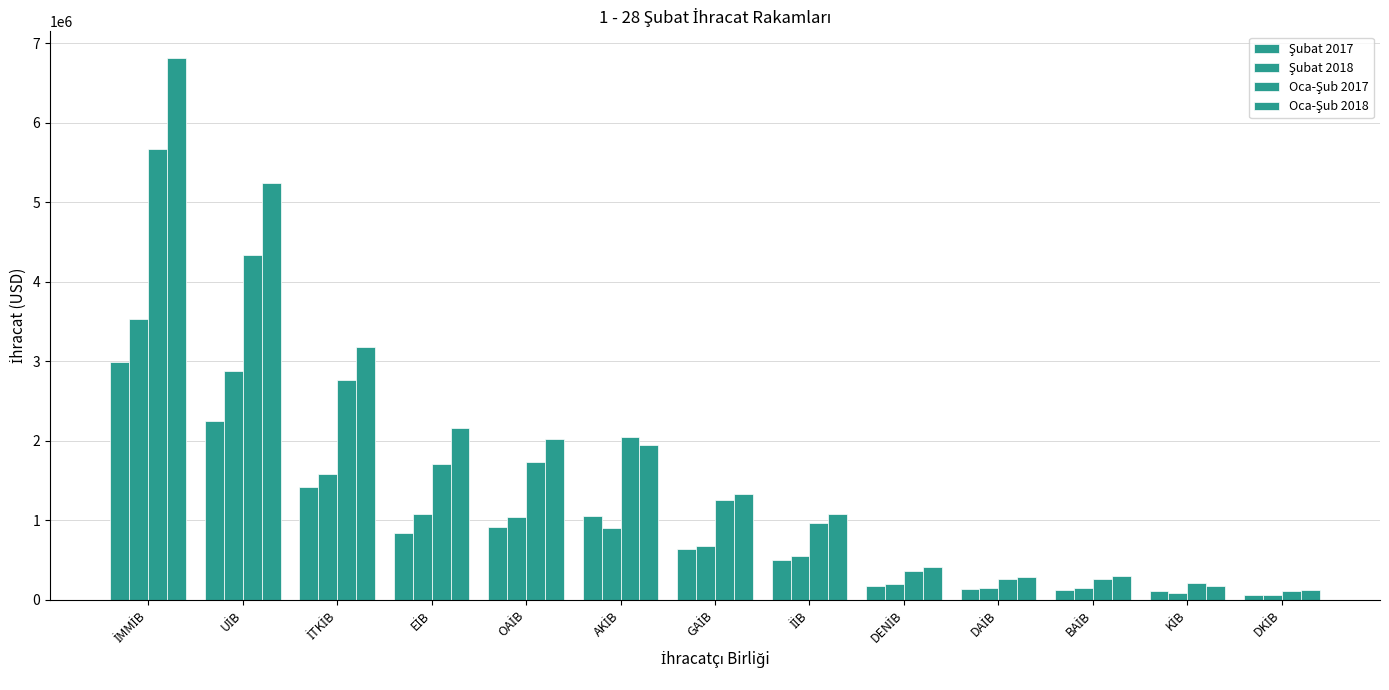

What position from the right is BAİB?

3